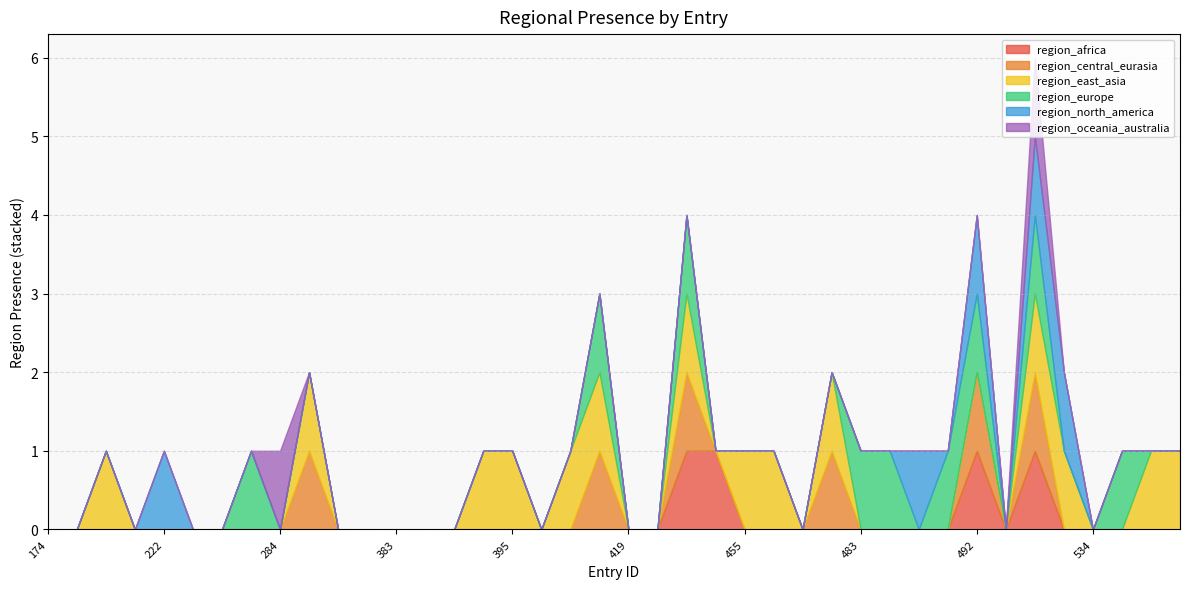

In region_europe, how many points are higher than both neighbors (excluding endpoints)?

5